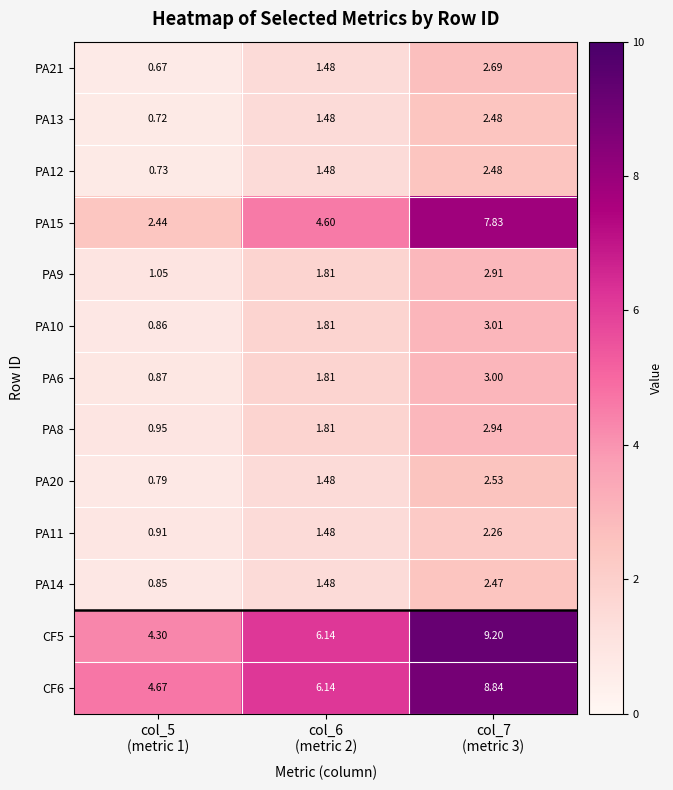

Count the number of data series in this chart.

13